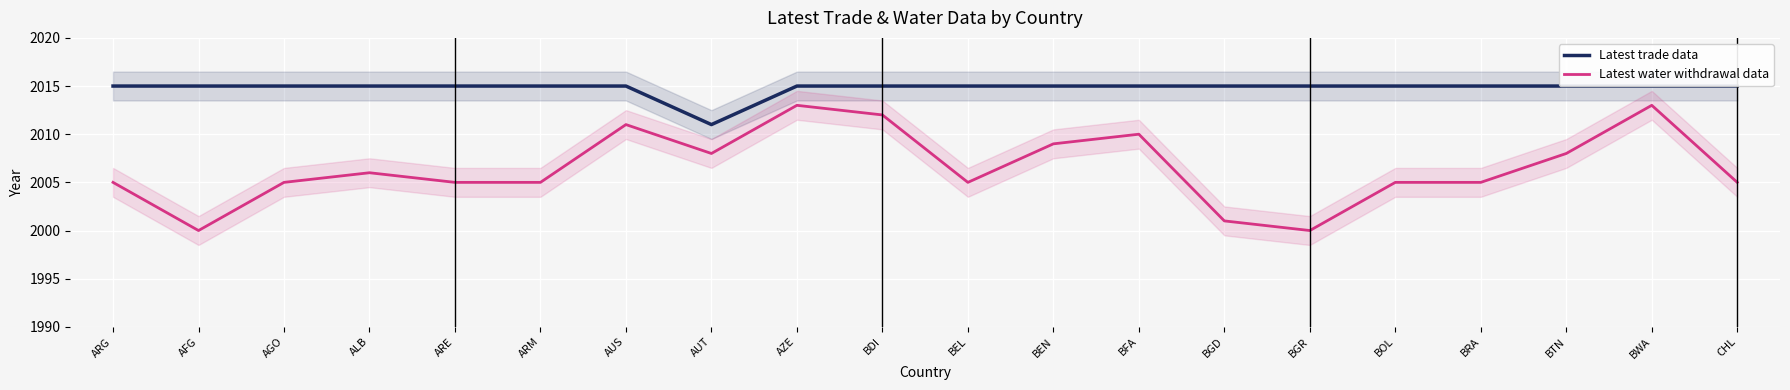

How many lines are shown in the chart?

2